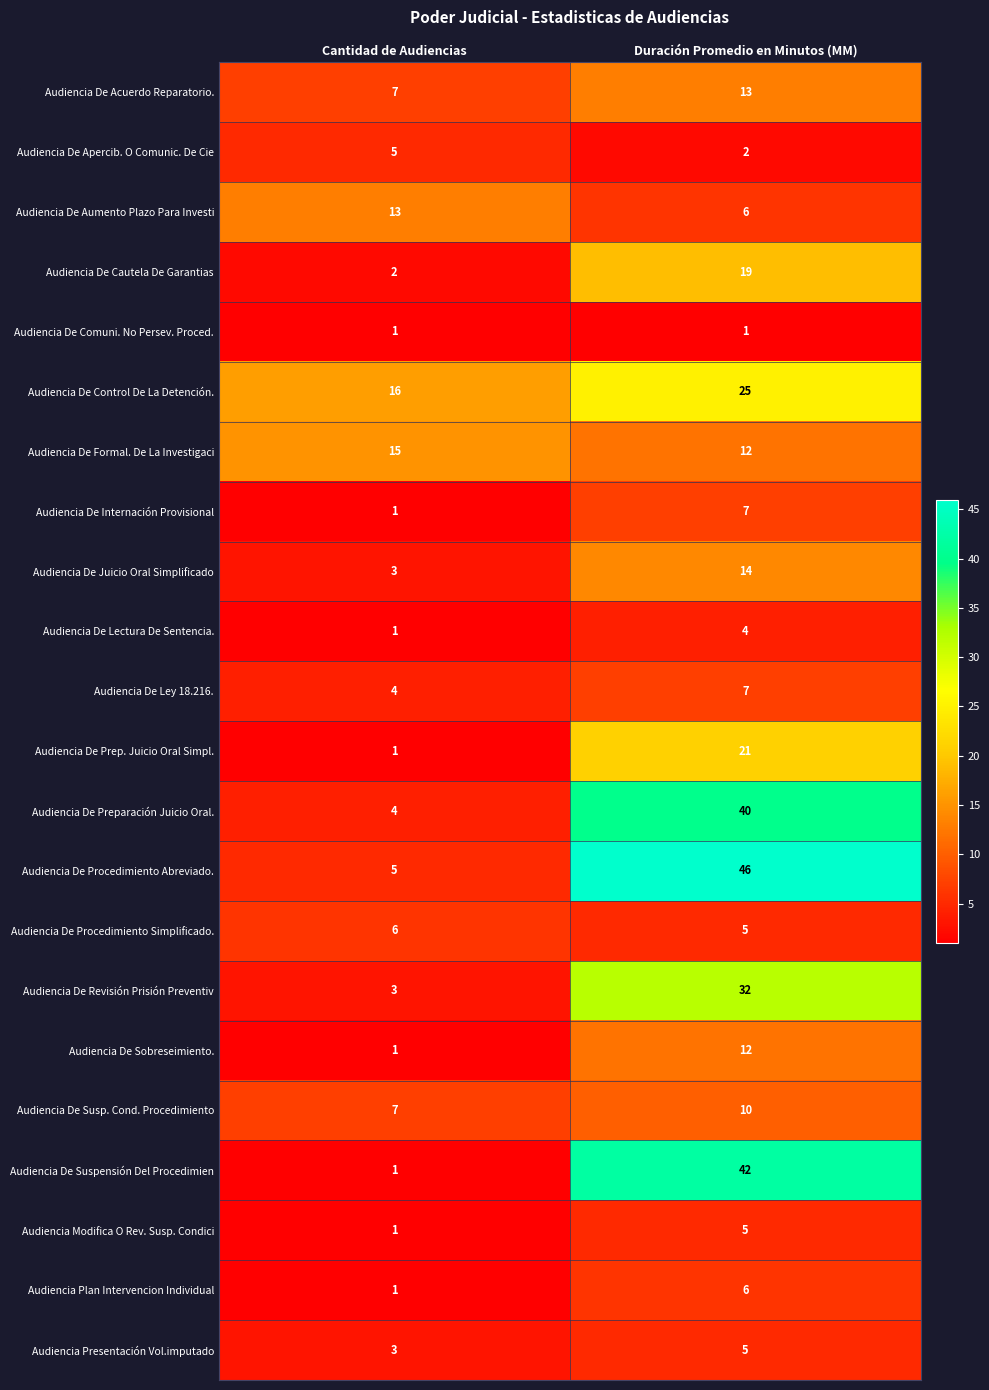

The value of Audiencia De Sobreseimiento. at Duración Promedio en Minutos (MM) is 16. True or false?

False